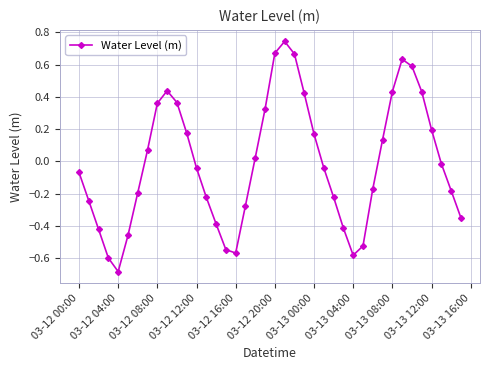

How many points are lower than both their immediate neighbors (excluding endpoints)?

3